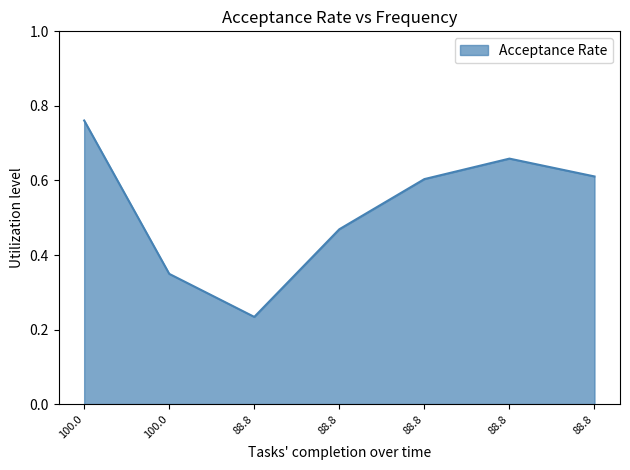

Where is the data nearest to the value 0?

88.8